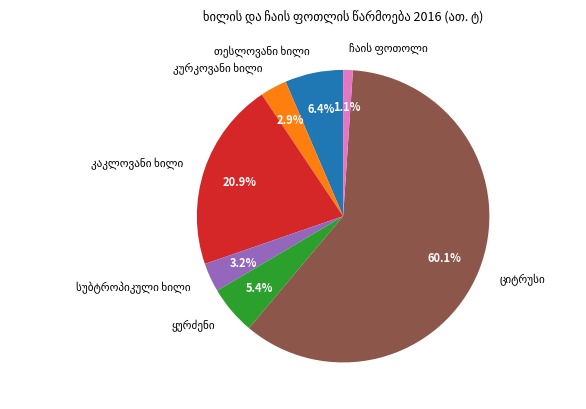

Is there any slice that represents more than half of the pie?

Yes